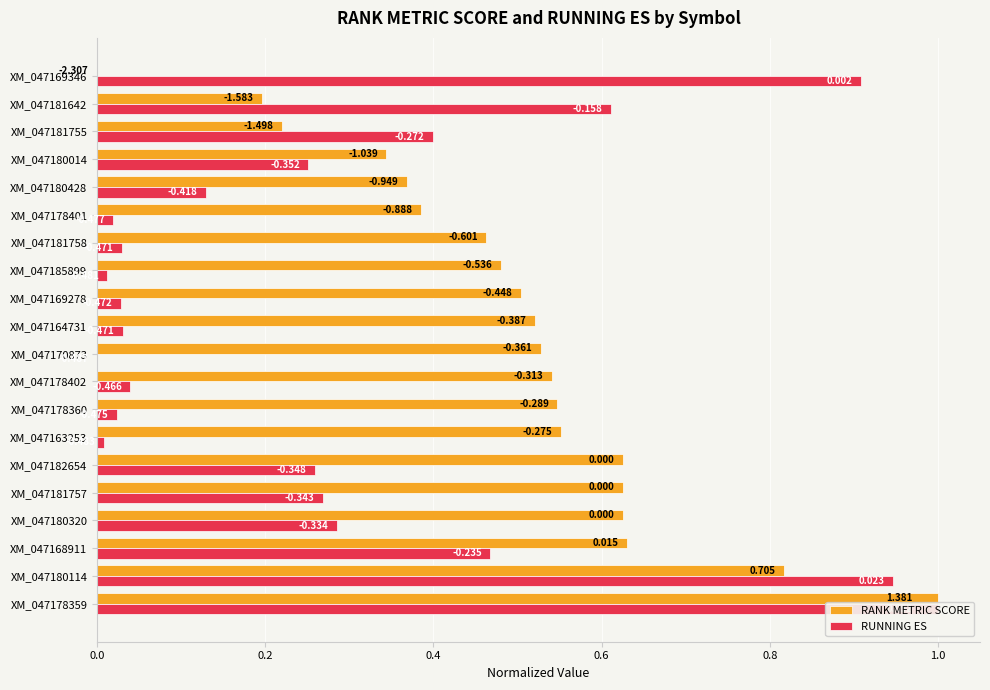

Reading left to right, transcribe all the data shown in this chart.

RANK METRIC SCORE: 1.0	0.8	0.6	0.6	0.6	0.6	0.6	0.5	0.5	0.5	0.5	0.5	0.5	0.5	0.4	0.4	0.3	0.2	0.2	0.0
RUNNING ES: 1.0	0.9	0.5	0.3	0.3	0.3	0.0	0.0	0.0	0.0	0.0	0.0	0.0	0.0	0.0	0.1	0.3	0.4	0.6	0.9